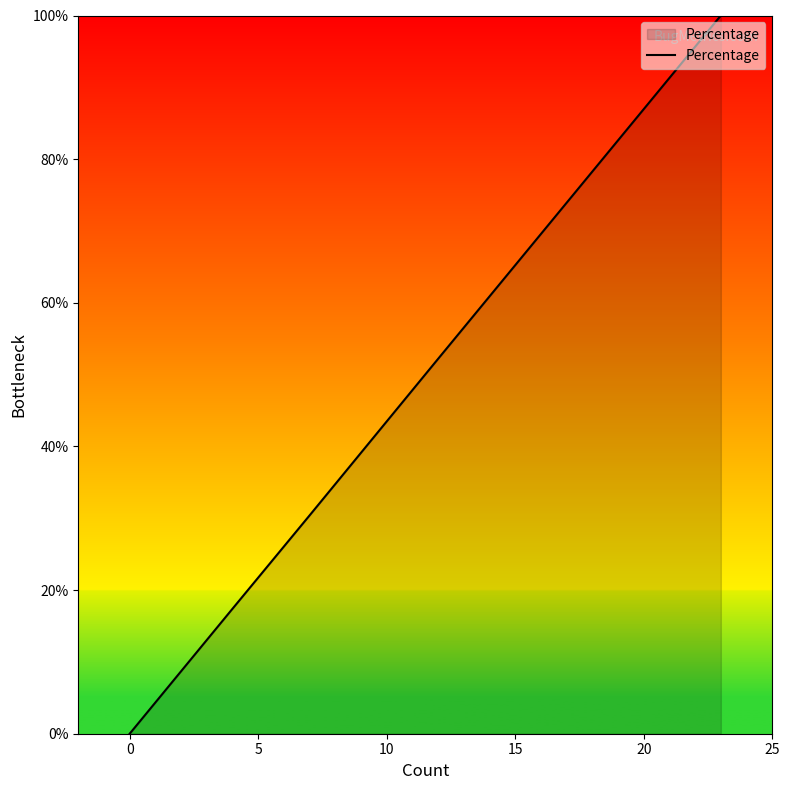

Which has a higher value, 10 or 15?

15